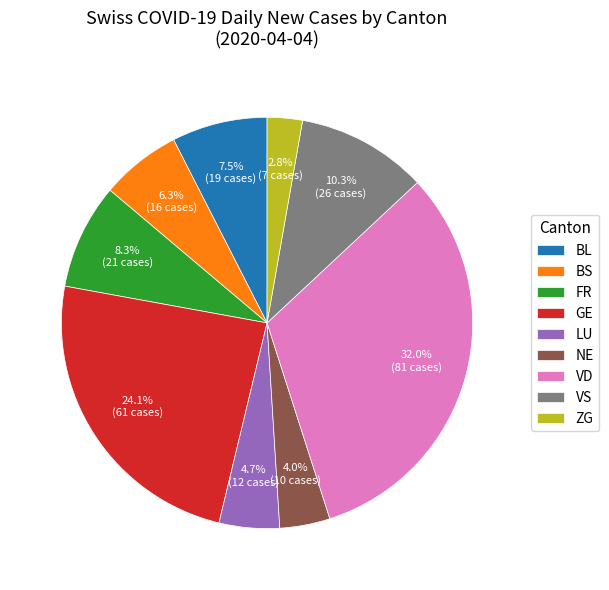

How many slices are in this pie chart?

9